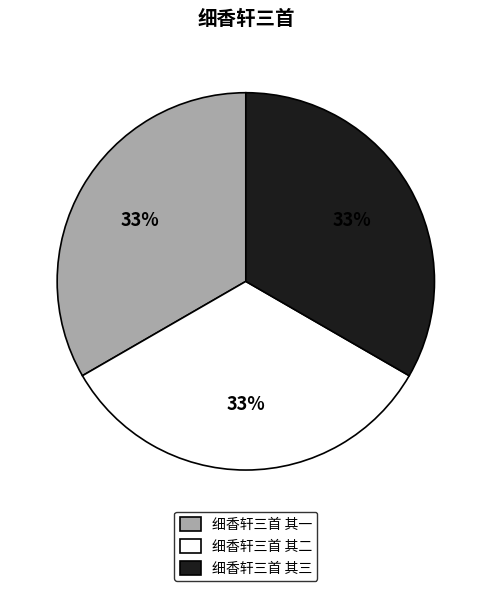

Approximately how many times larger is the value at 细香轩三首 其二 compared to 细香轩三首 其三?

1.0